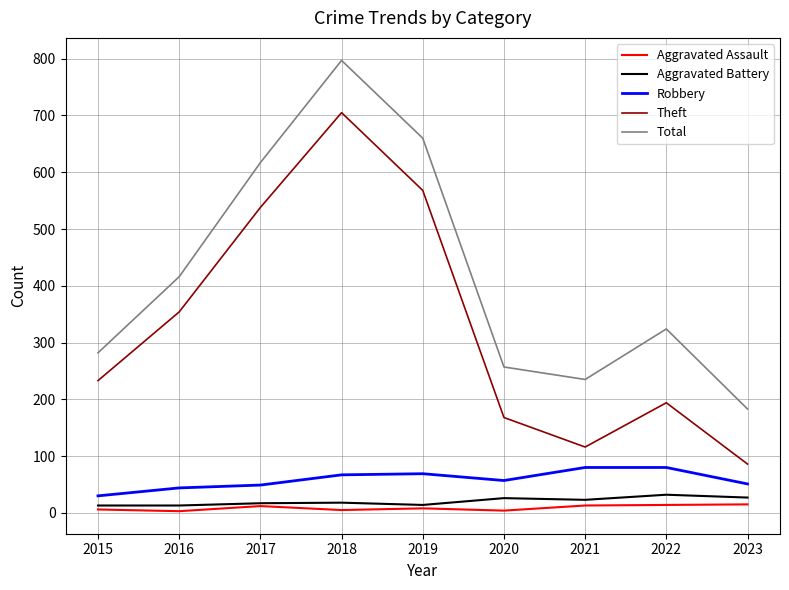

What is the average value of the Aggravated Assault series?

9